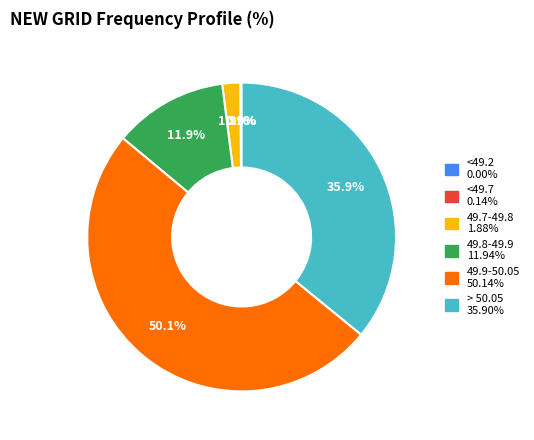

Is it true that 49.8-49.9 is 12% of the pie?

True